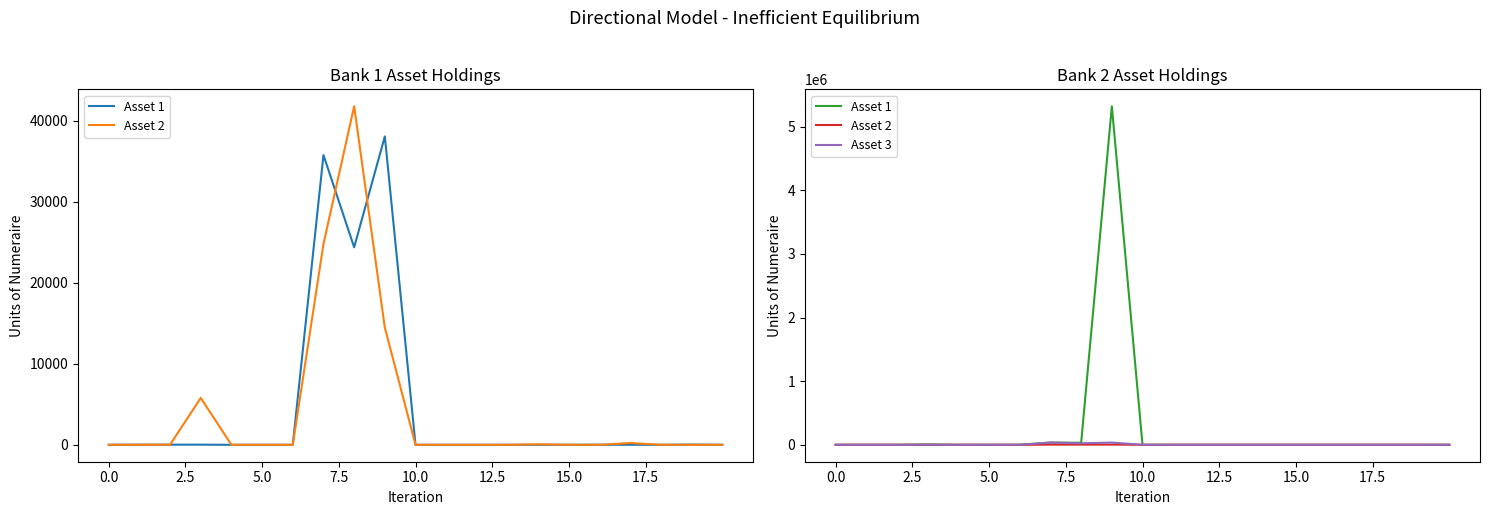

At which label is Asset 1 closest to 2660886?

17.5